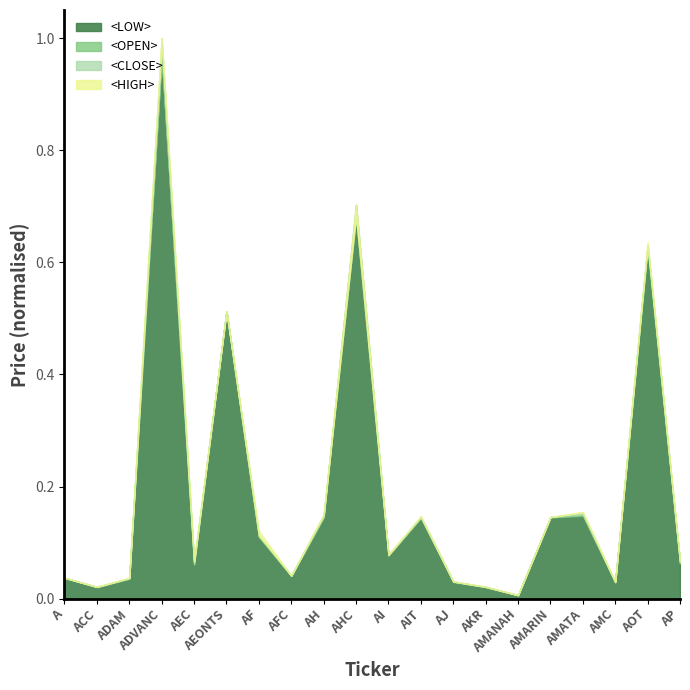

At which category does <LOW> reach its first local peak?

ADVANC